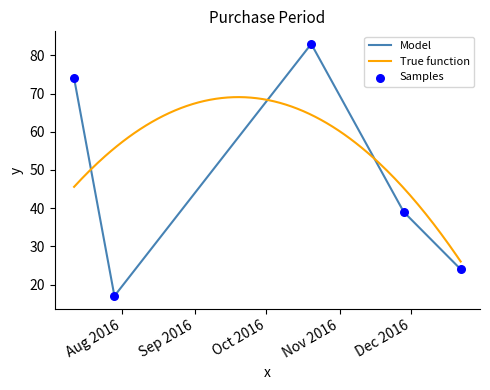

Between 2016-10-20 and 2016-07-29, which is larger?

2016-10-20